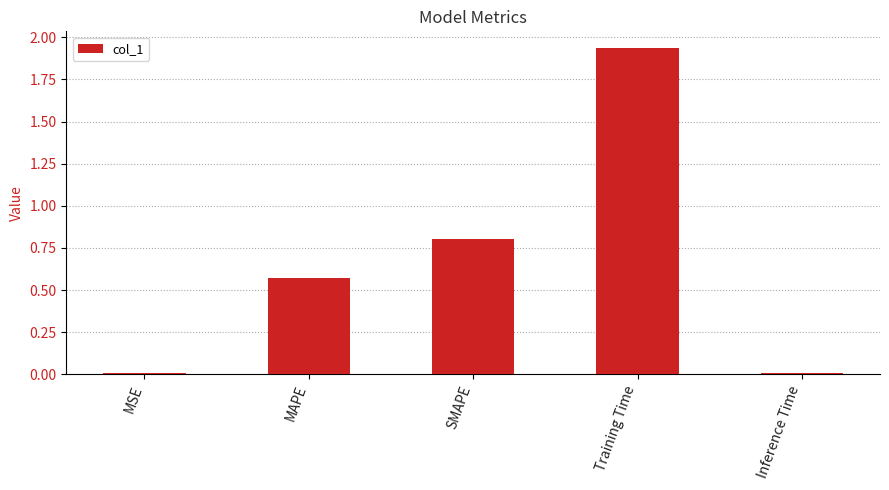

What is the sum of the values at MAPE and Training Time?

2.5